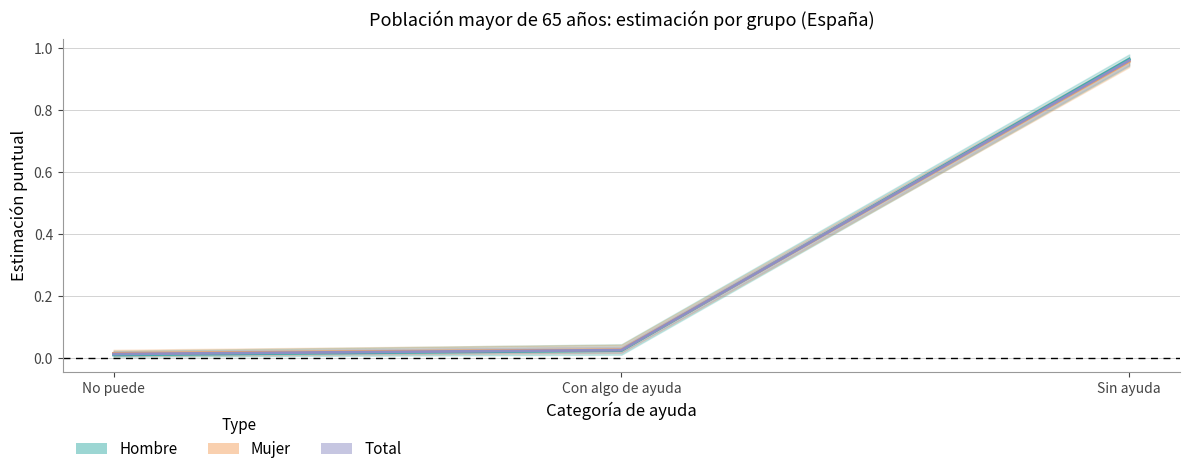

The Total (Forecast) series shows 0.0 at Con algo de ayuda. True or false?

True